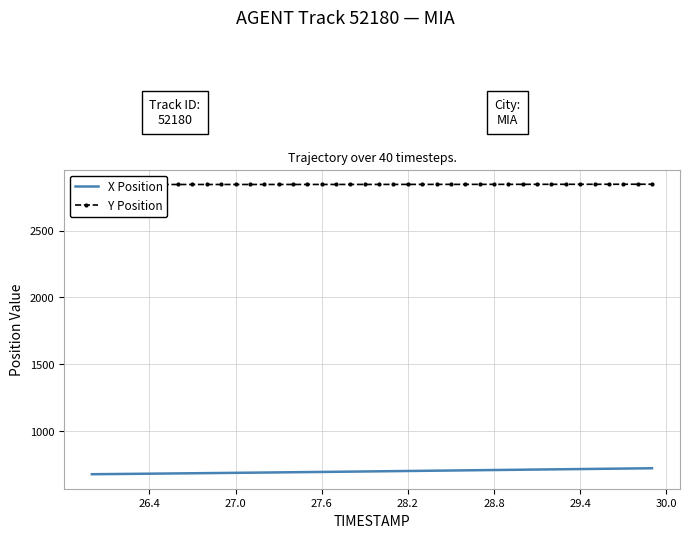

What is the minimum value for X Position?

678.9